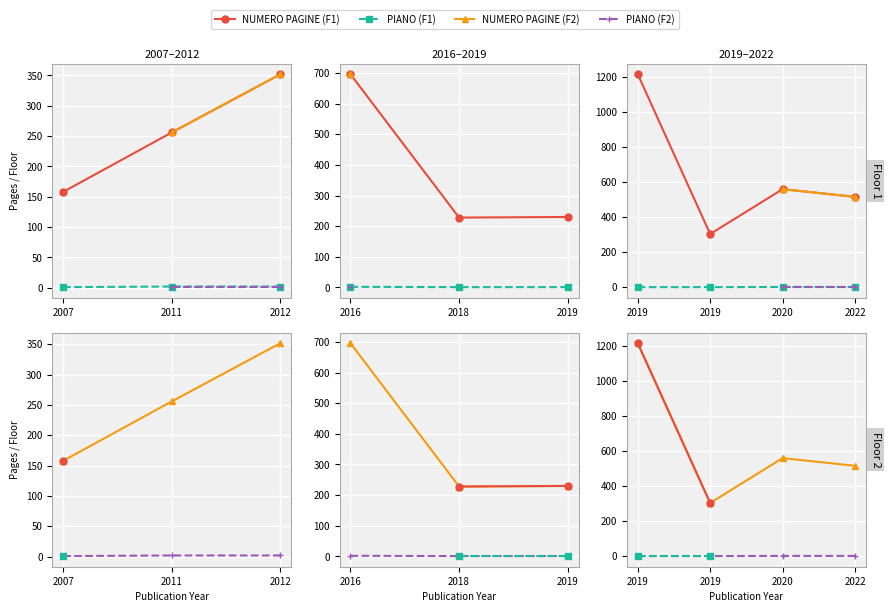

True or false: NUMERO PAGINE (F2) and PIANO (F2) intersect in this chart.

False